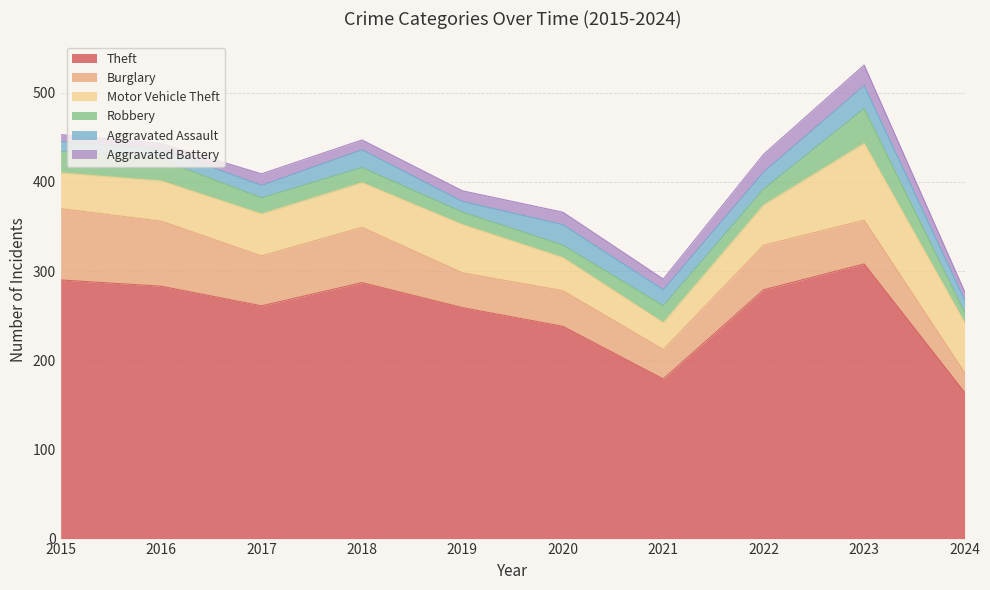

True or false: Aggravated Battery has more than 0 points higher than both neighbors.

True